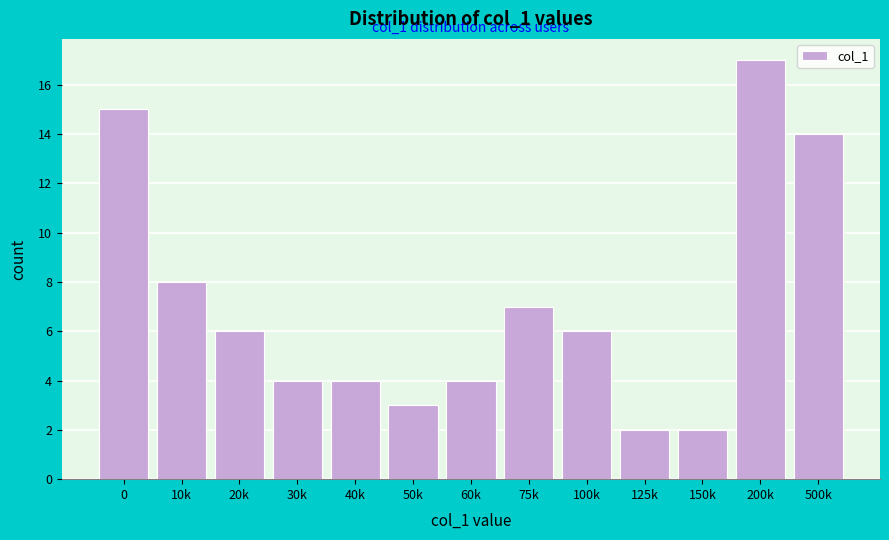

Reading right to left, extract all data points from this chart.

14	17	2	2	6	7	4	3	4	4	6	8	15